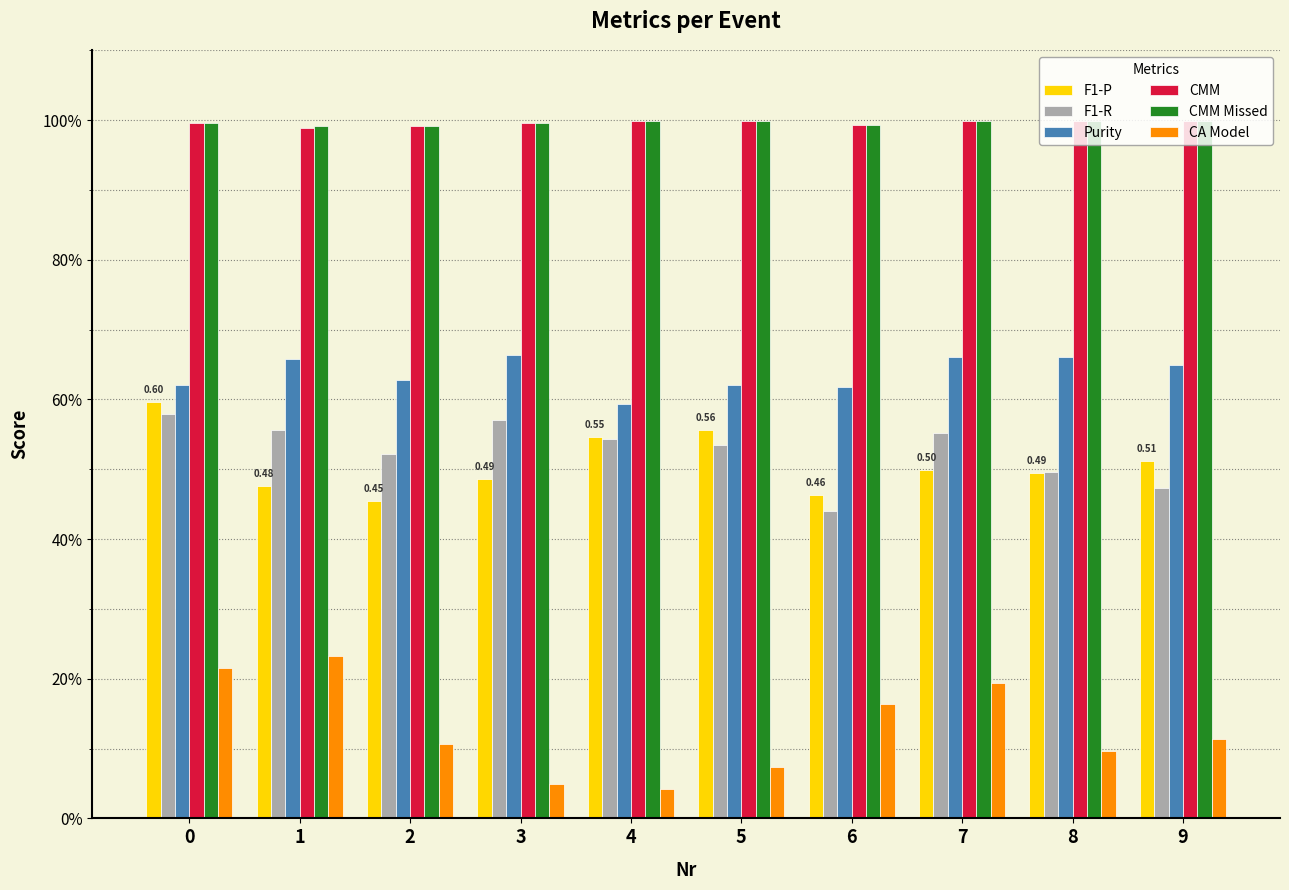

What is the maximum value for CA Model?

0.2